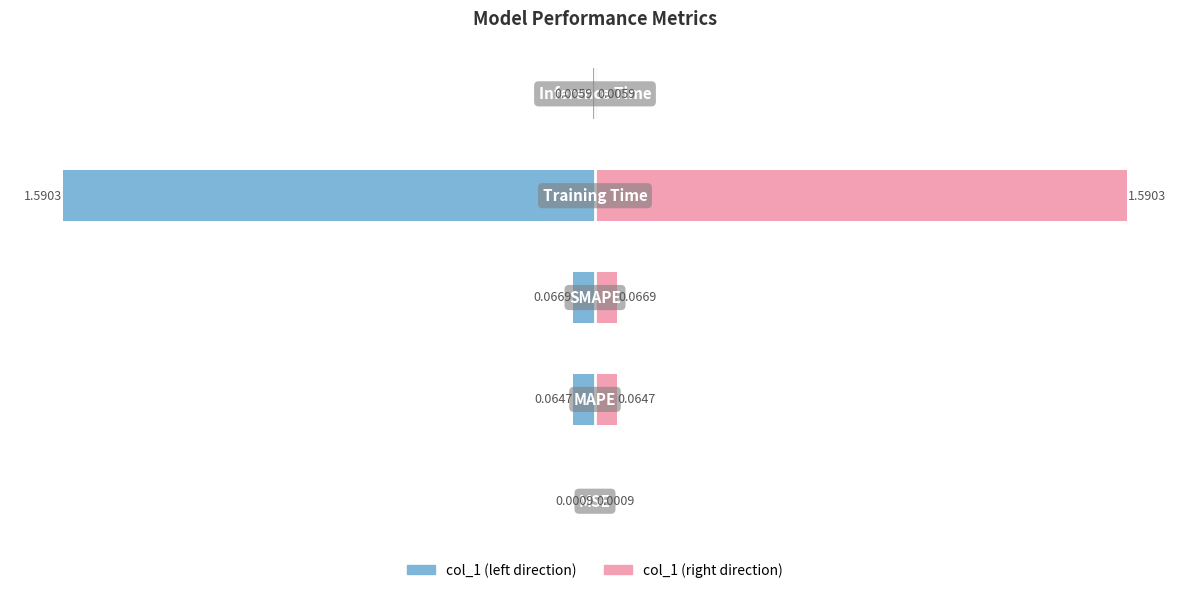

The col_1 (left) series shows -1.1 at 3. True or false?

False